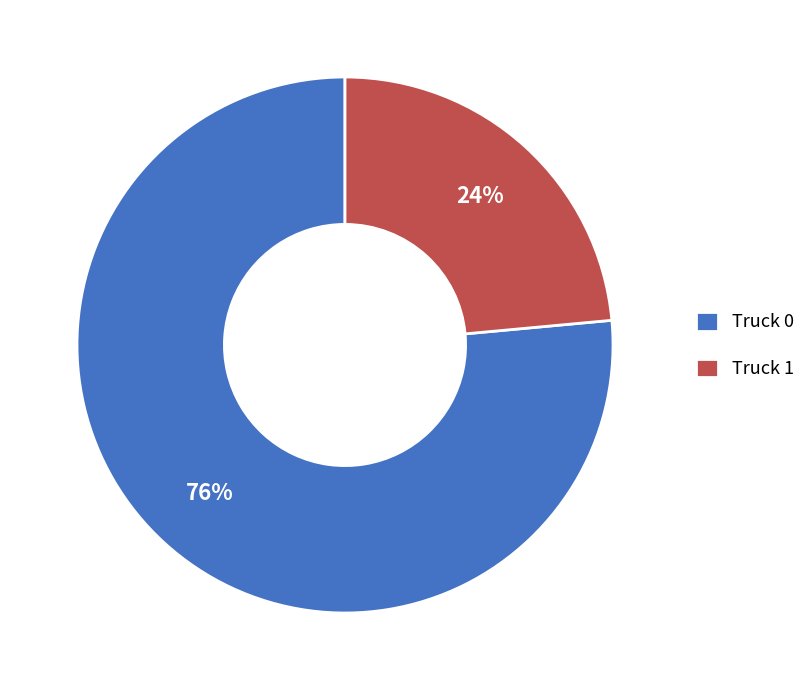

To the nearest percent, what is the combined percentage of Truck 1 and Truck 0?

100%